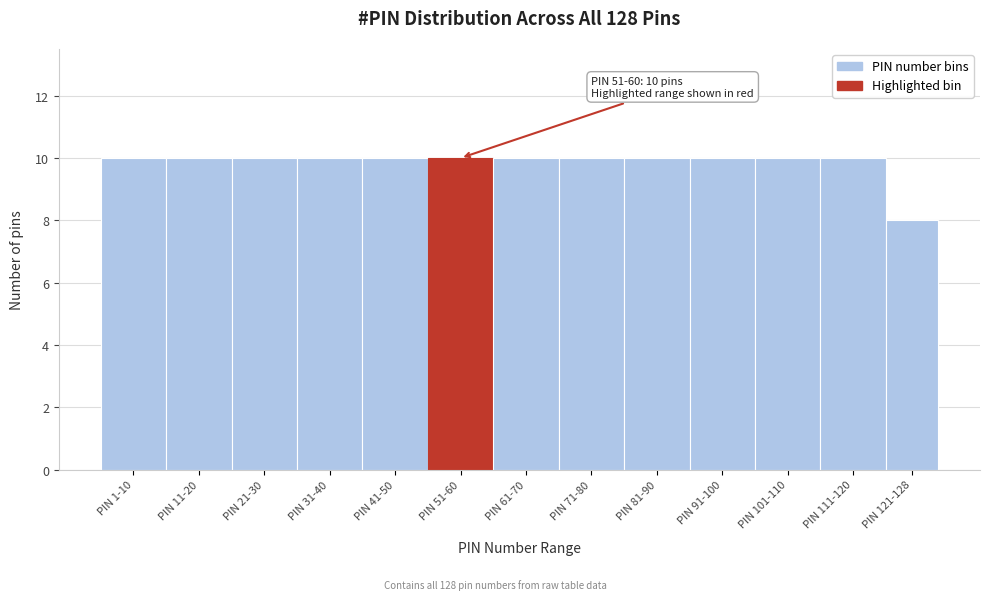

Reading right to left, transcribe all the data shown in this chart.

8	10	10	10	10	10	10	10	10	10	10	10	10